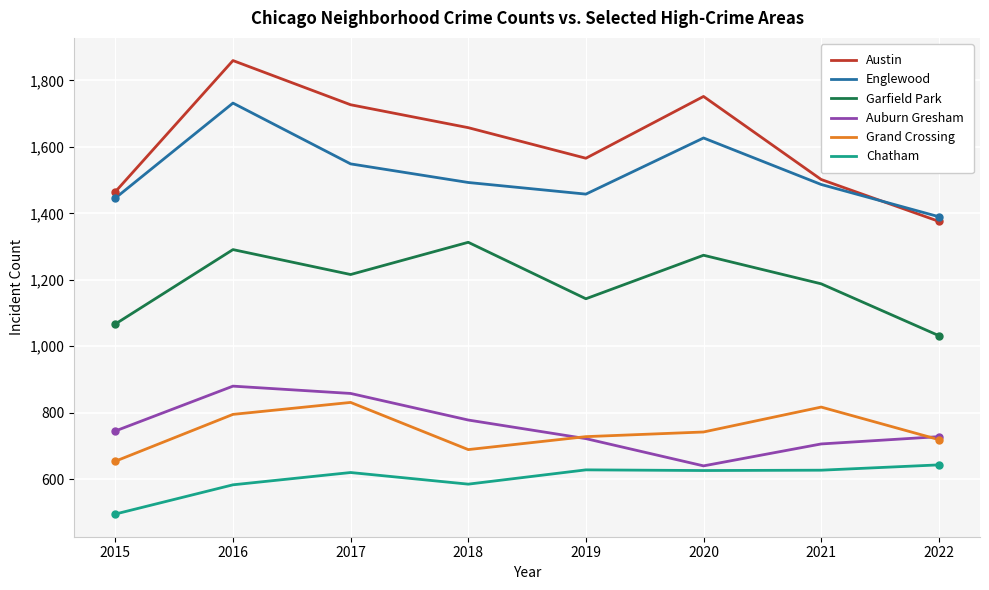

True or false: Grand Crossing and Austin cross at least once.

False